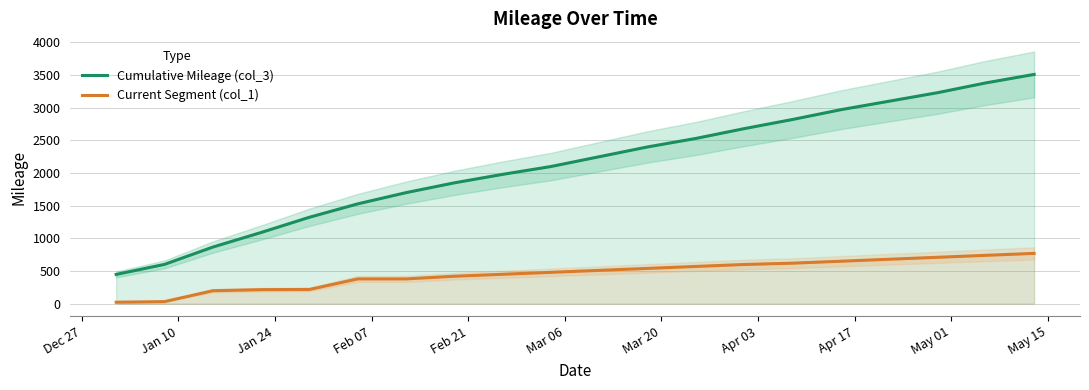

What is the minimum value for Cumulative Mileage (col_3)?

447.9